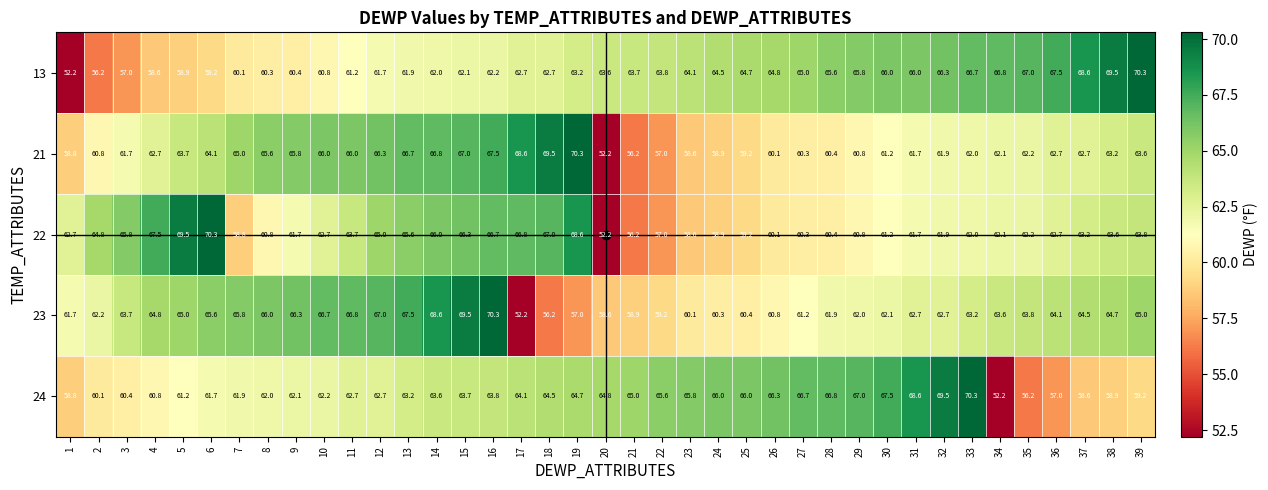

At which label does 23 reach its minimum?

17